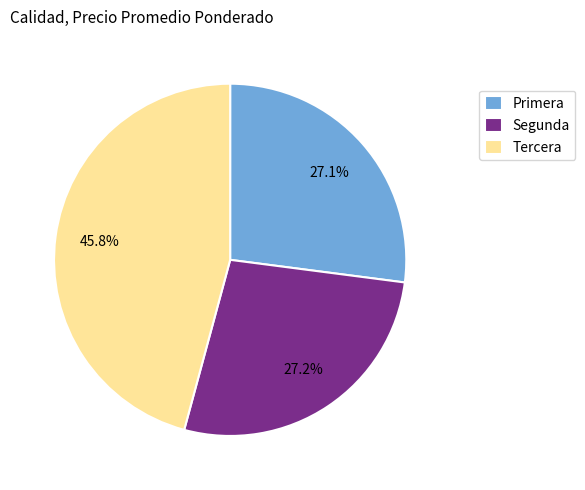

Combined, do Primera and Segunda account for over 50%?

Yes